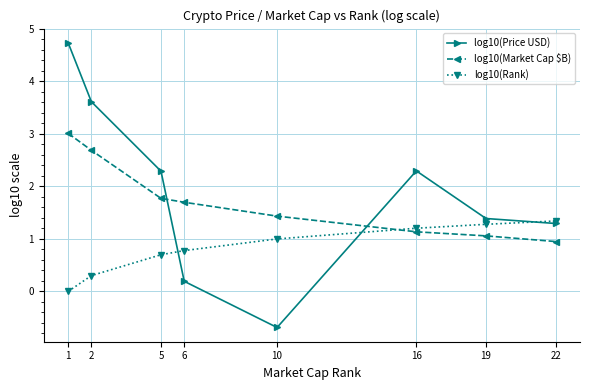

Is the value of log10(Rank) at 2 greater than the value of log10(Market Cap $B) at 6?

No